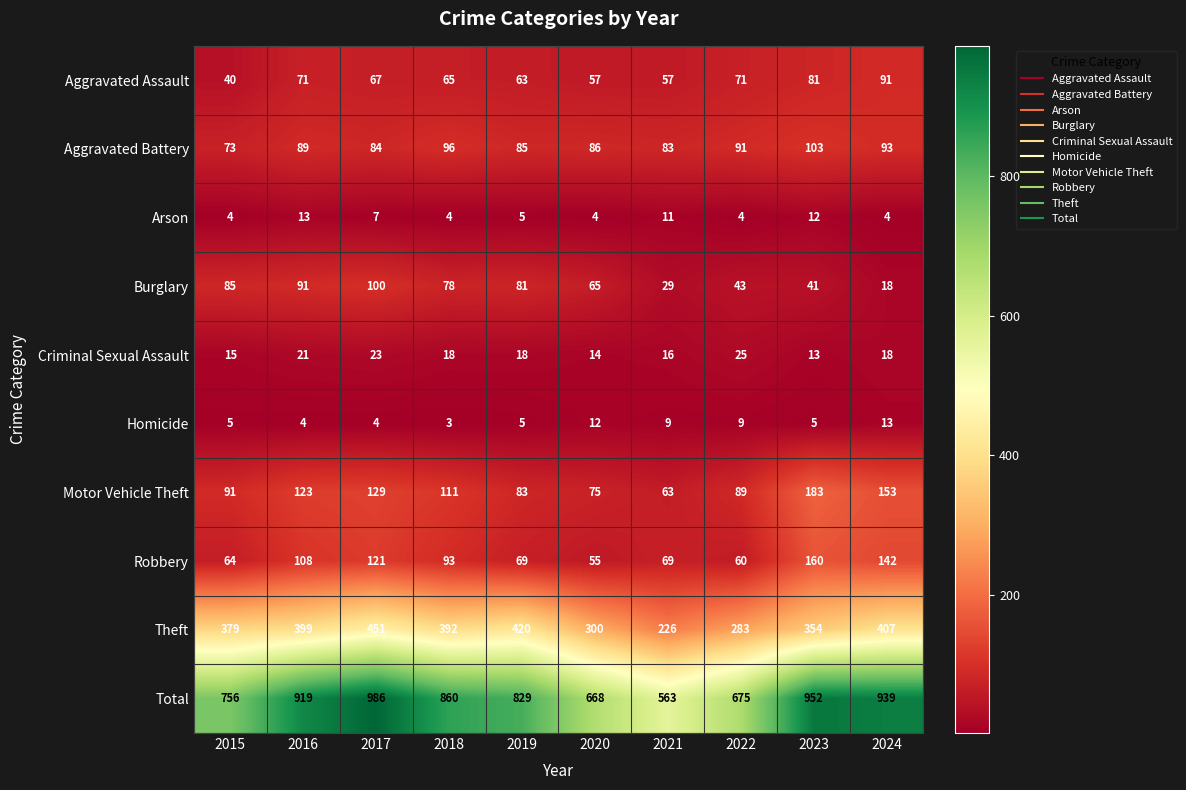

What is the total value across all series at 2022?

1350